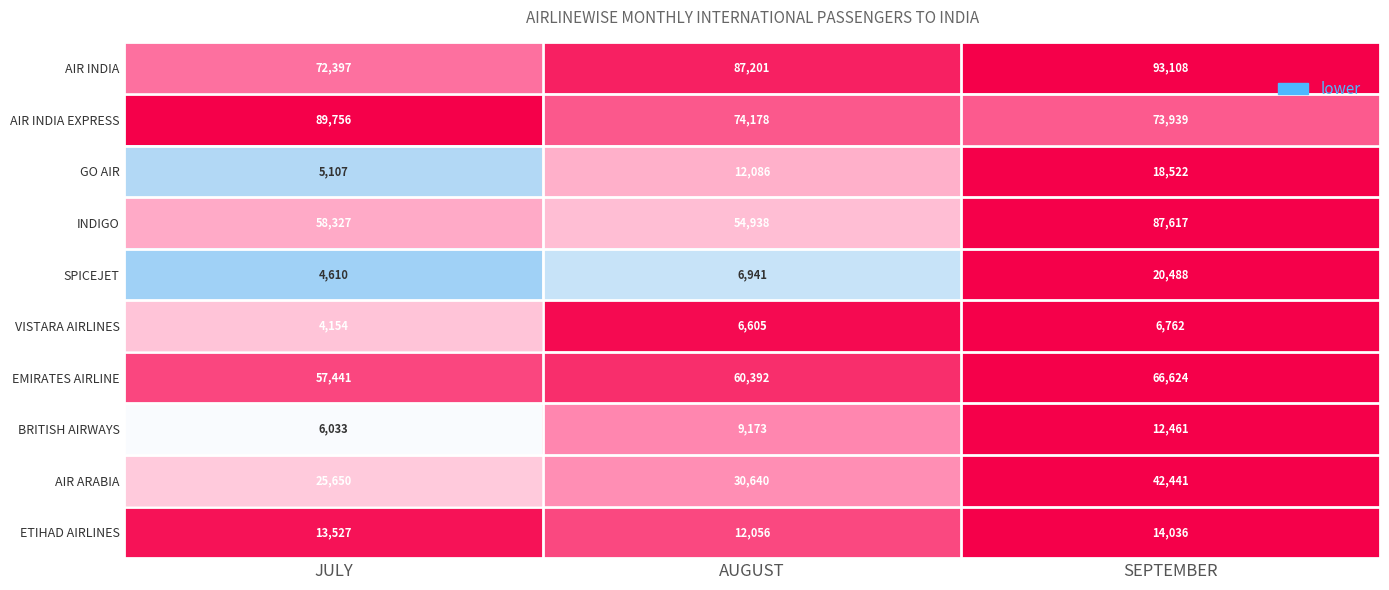

Which category has the highest value across all series?

SEPTEMBER